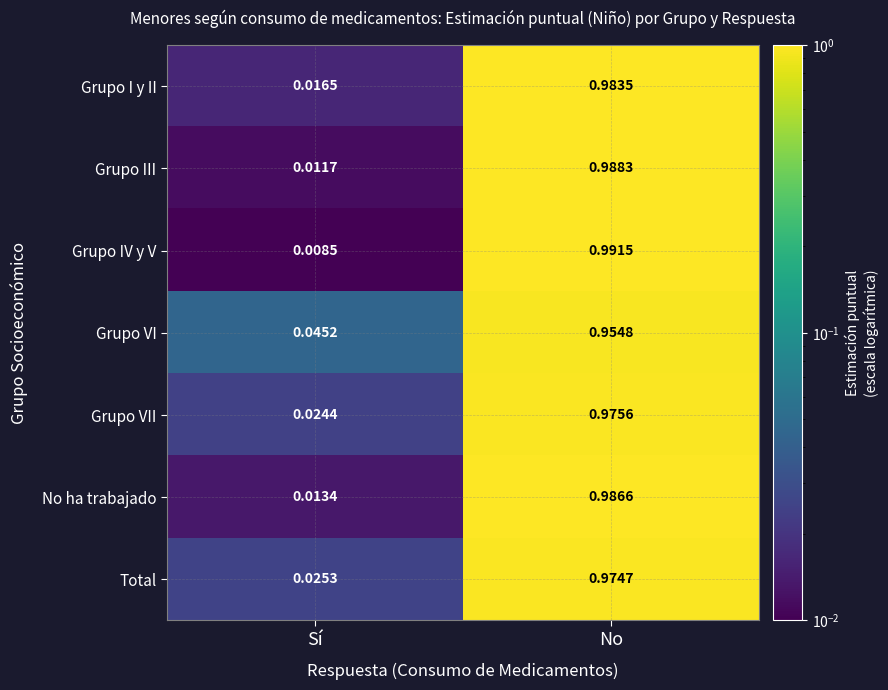

What is the total value across all series at Sí?

0.1